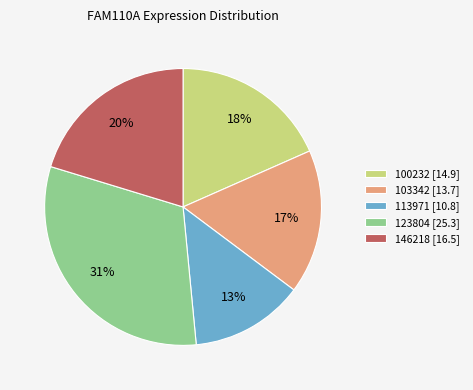

To the nearest percent, what portion does 113971 [10.8] represent?

13%